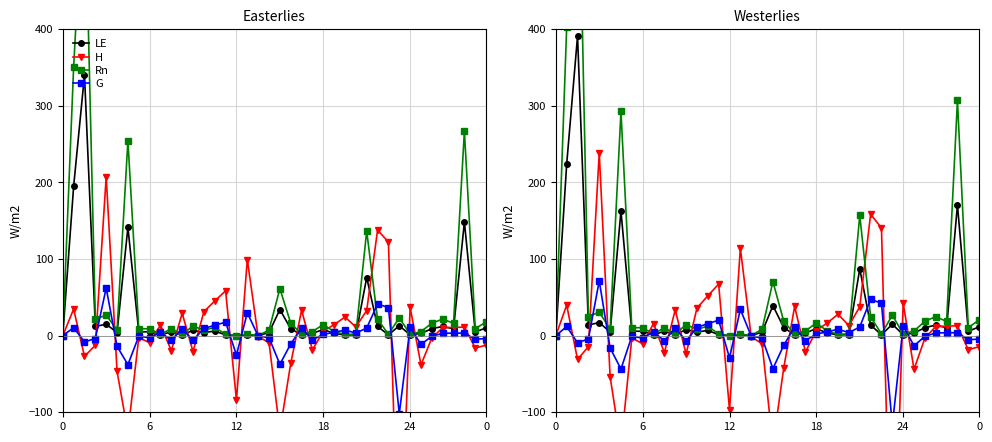

True or false: Rn has a value of 0.0 at 0.

True